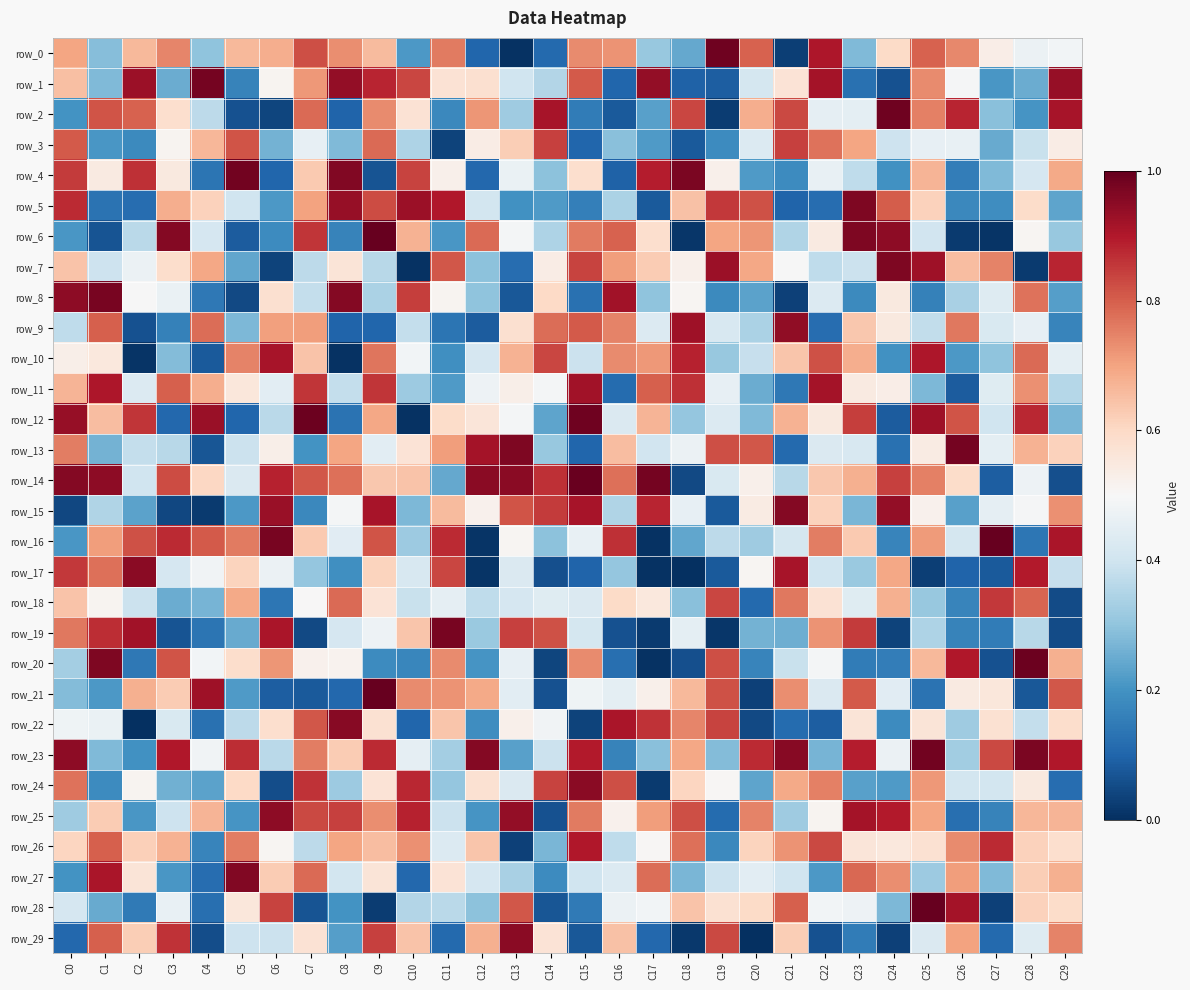

Where is row_3 nearest to the value 0?

C11